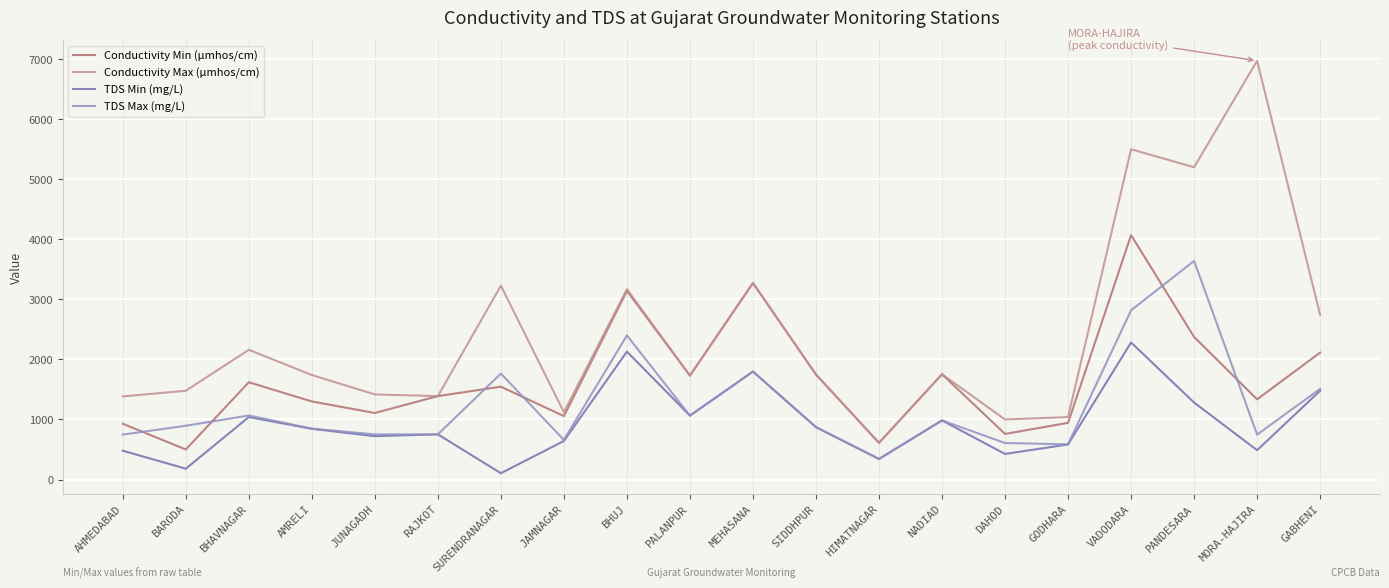

In Conductivity Min (µmhos/cm), how many points are lower than both neighbors (excluding endpoints)?

7